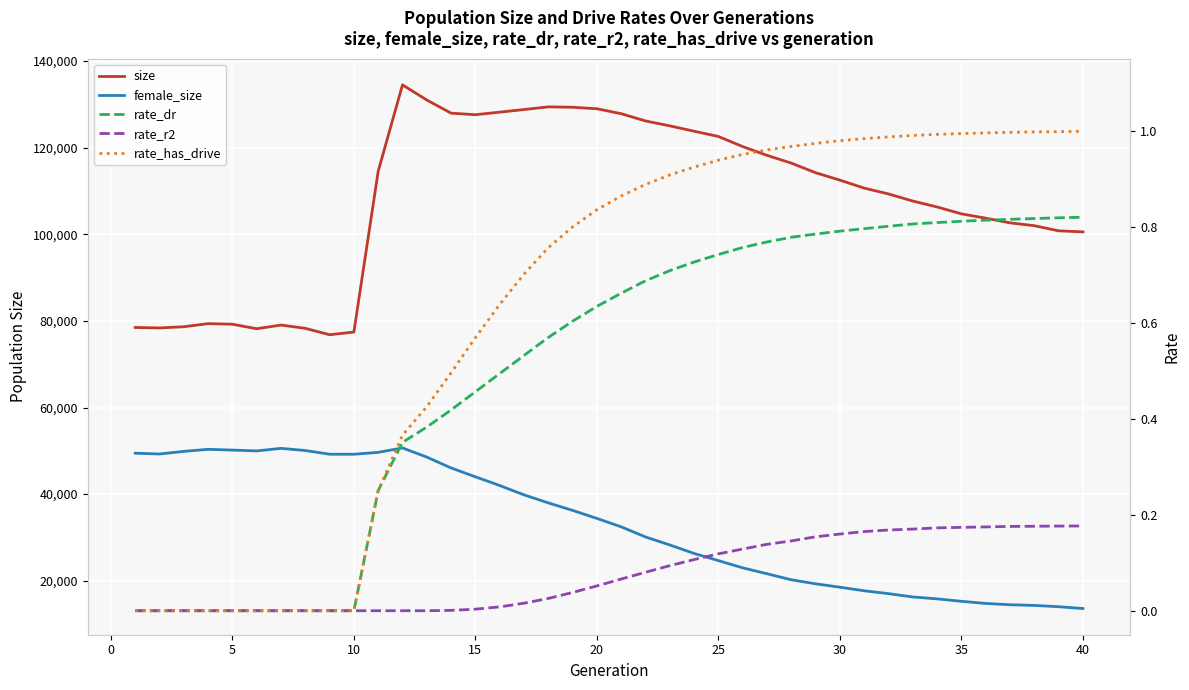

Is it true that female_size equals 19927.4 at 10?

False